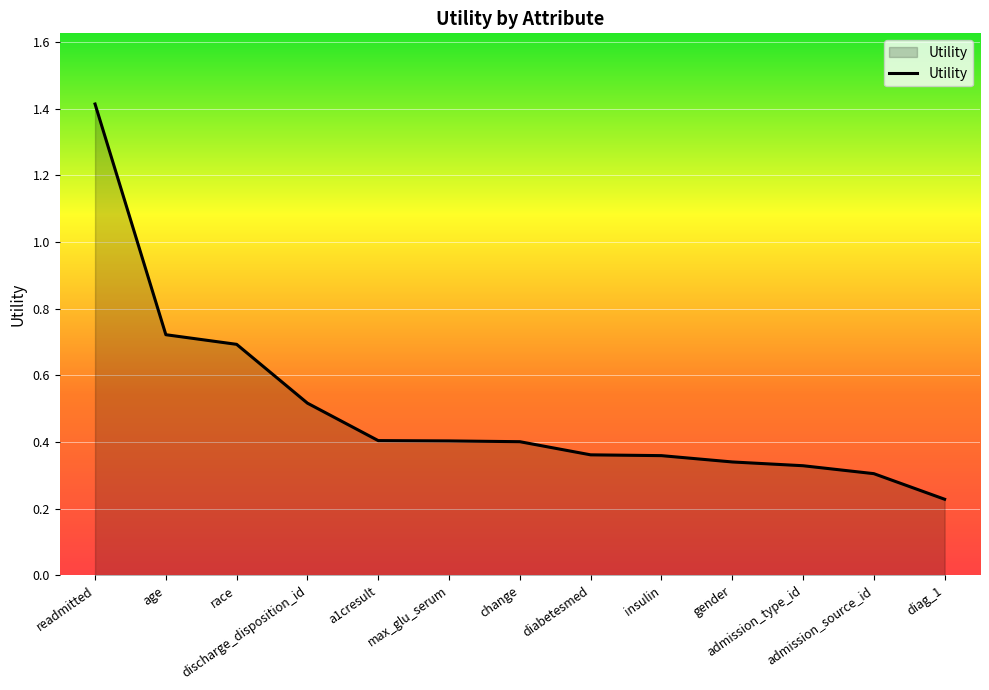

What is the difference between the maximum and minimum values?

1.2